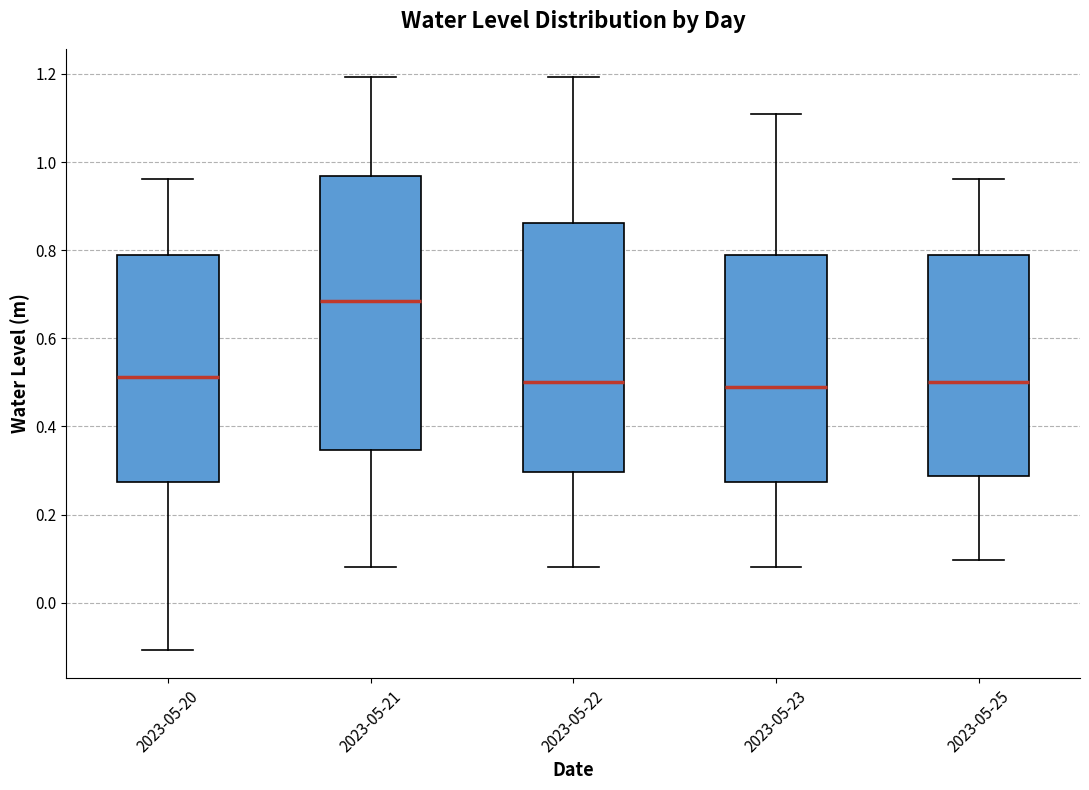

Reading left to right, transcribe this box plot: for each box, give where its median line is, the range the box spans, and where its two whiskers end, as read against the y-axis. The values are not printed on the chart, so give them approximately, as read against the axis.

2023-05-20: median 0.52, box 0.28 to 0.78, whiskers -0.10 to 0.96
2023-05-21: median 0.68, box 0.34 to 0.96, whiskers 0.08 to 1.20
2023-05-22: median 0.50, box 0.30 to 0.86, whiskers 0.08 to 1.20
2023-05-23: median 0.50, box 0.28 to 0.78, whiskers 0.08 to 1.10
2023-05-25: median 0.50, box 0.28 to 0.78, whiskers 0.10 to 0.96